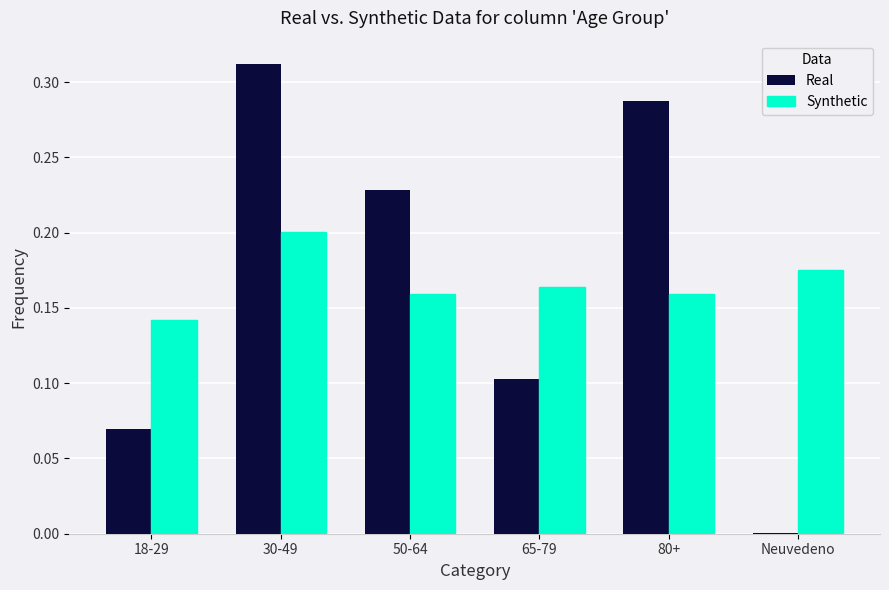

What is the sum of all Synthetic values?

1.0